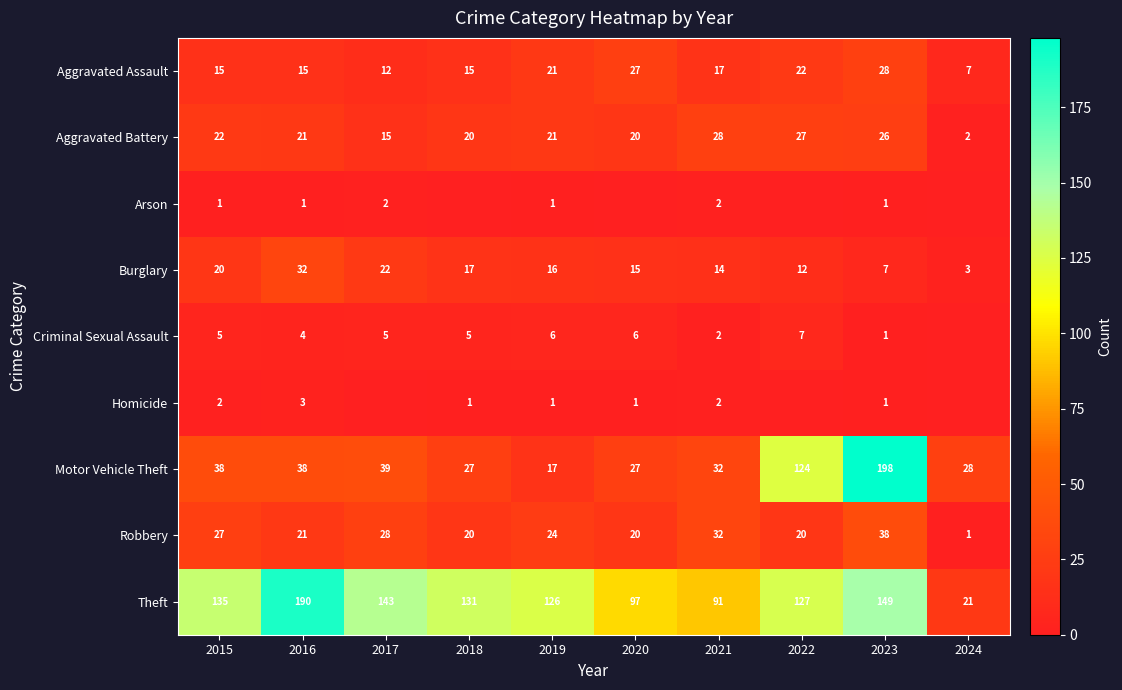

At which label is Theft closest to 105?

2020